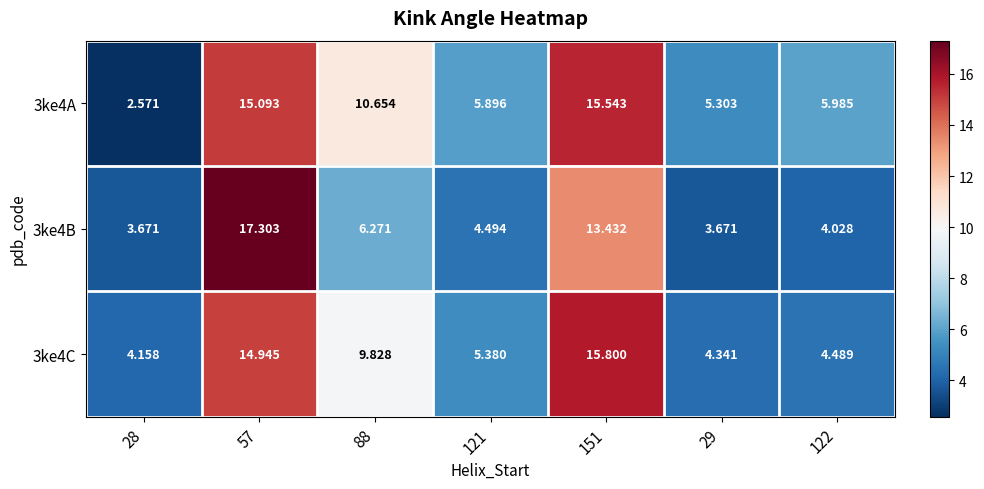

Is the value of 3ke4C at 28 greater than the value of 3ke4B at 121?

No